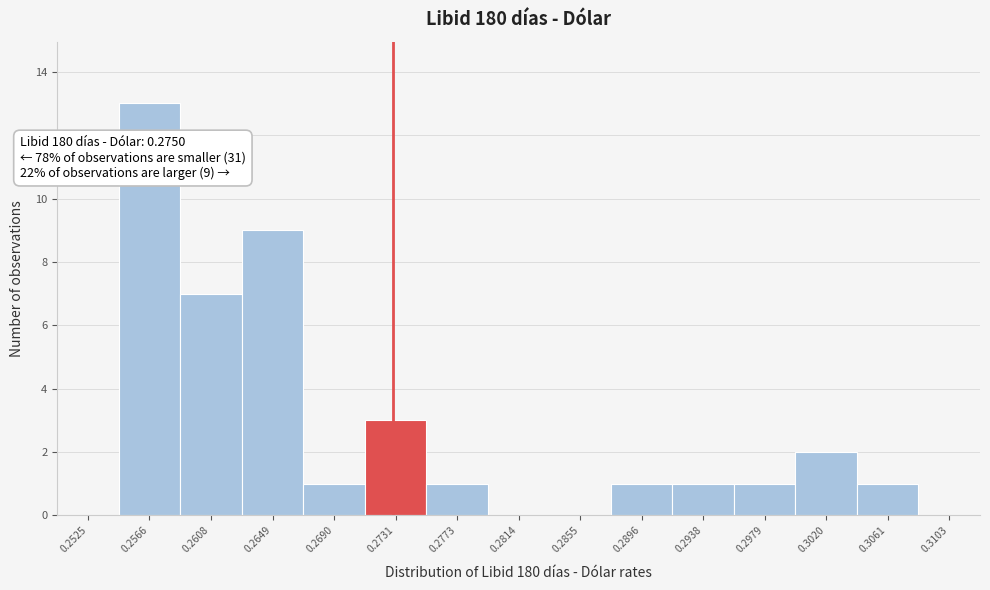

Reading left to right, list all the values displayed in this chart.

0.2525=0	0.2566=13	0.2608=7	0.2649=9	0.2690=1	0.2731=3	0.2773=1	0.2814=0	0.2855=0	0.2896=1	0.2938=1	0.2979=1	0.3020=2	0.3061=1	0.3103=0